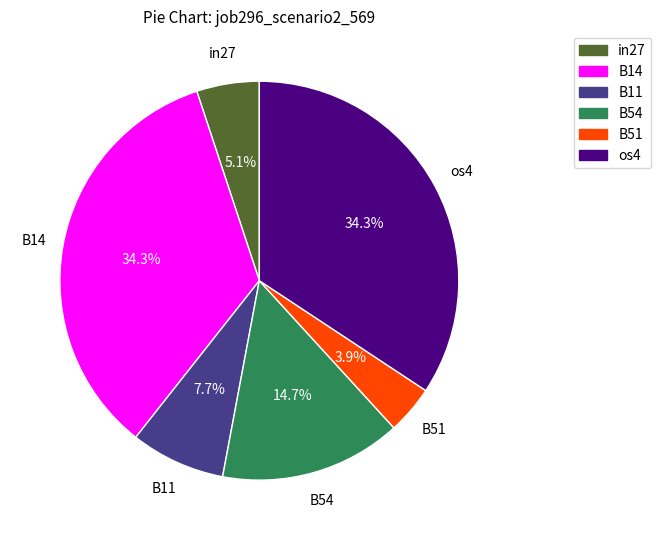

Does any single category account for the majority?

No